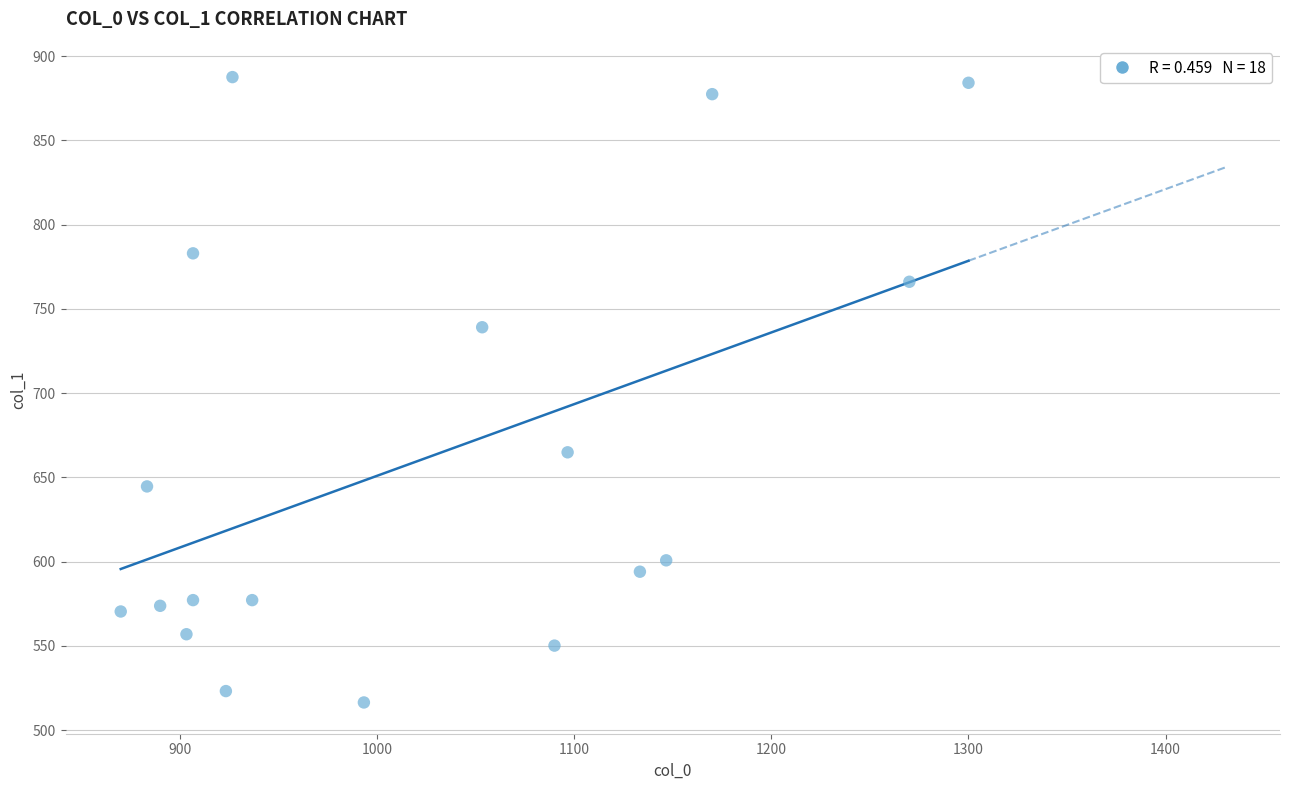

What is the range of X values (max minus min)?

430.0